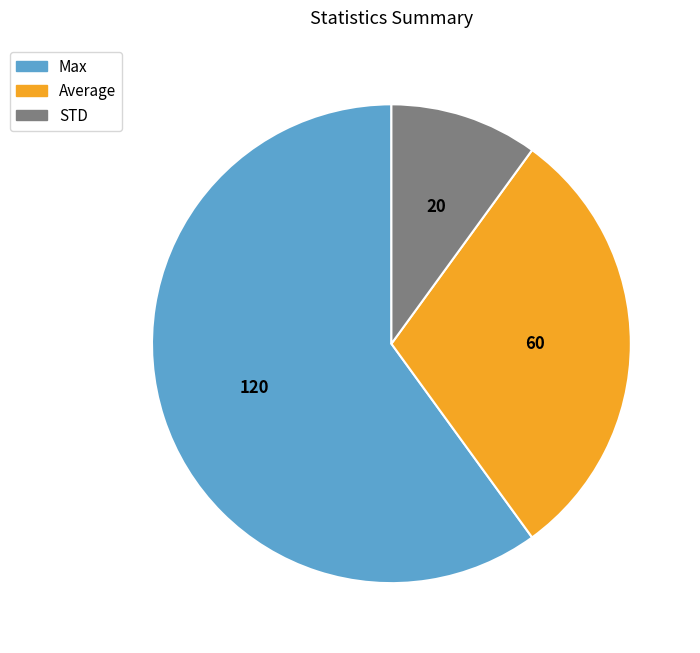

Which category has the smallest portion of the pie?

STD